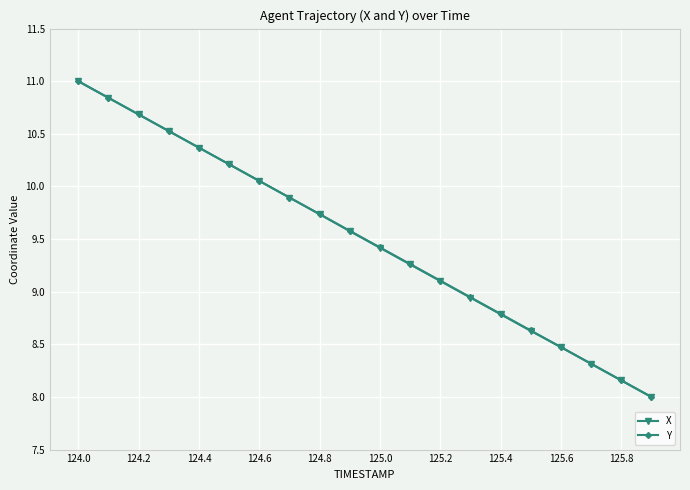

What is the value of the X point at the 18th from the left?

8.3